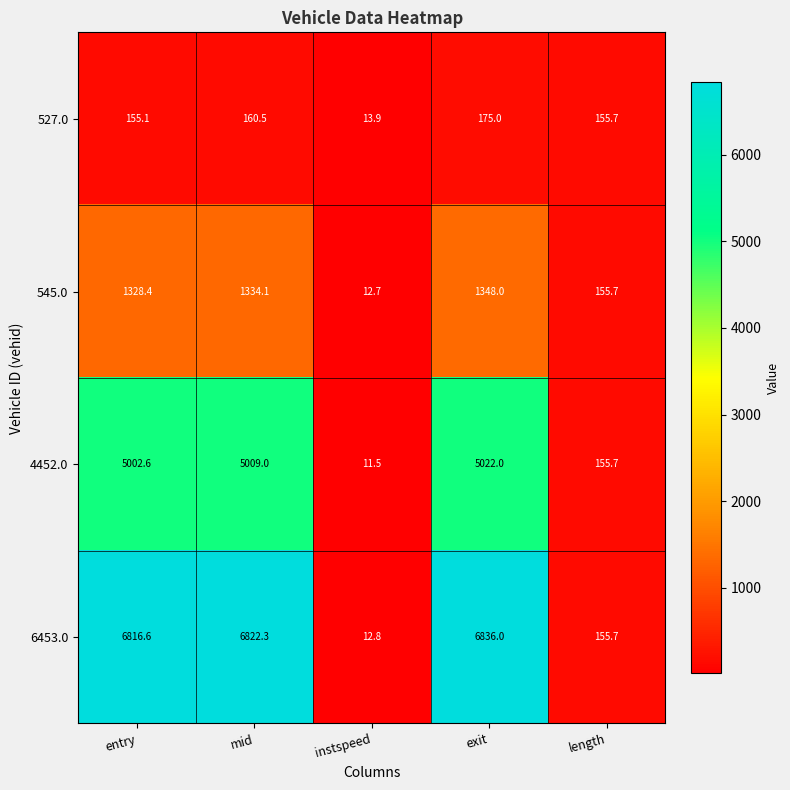

List the labels in order of 545.0 value, largest first.

exit, mid, entry, length, instspeed